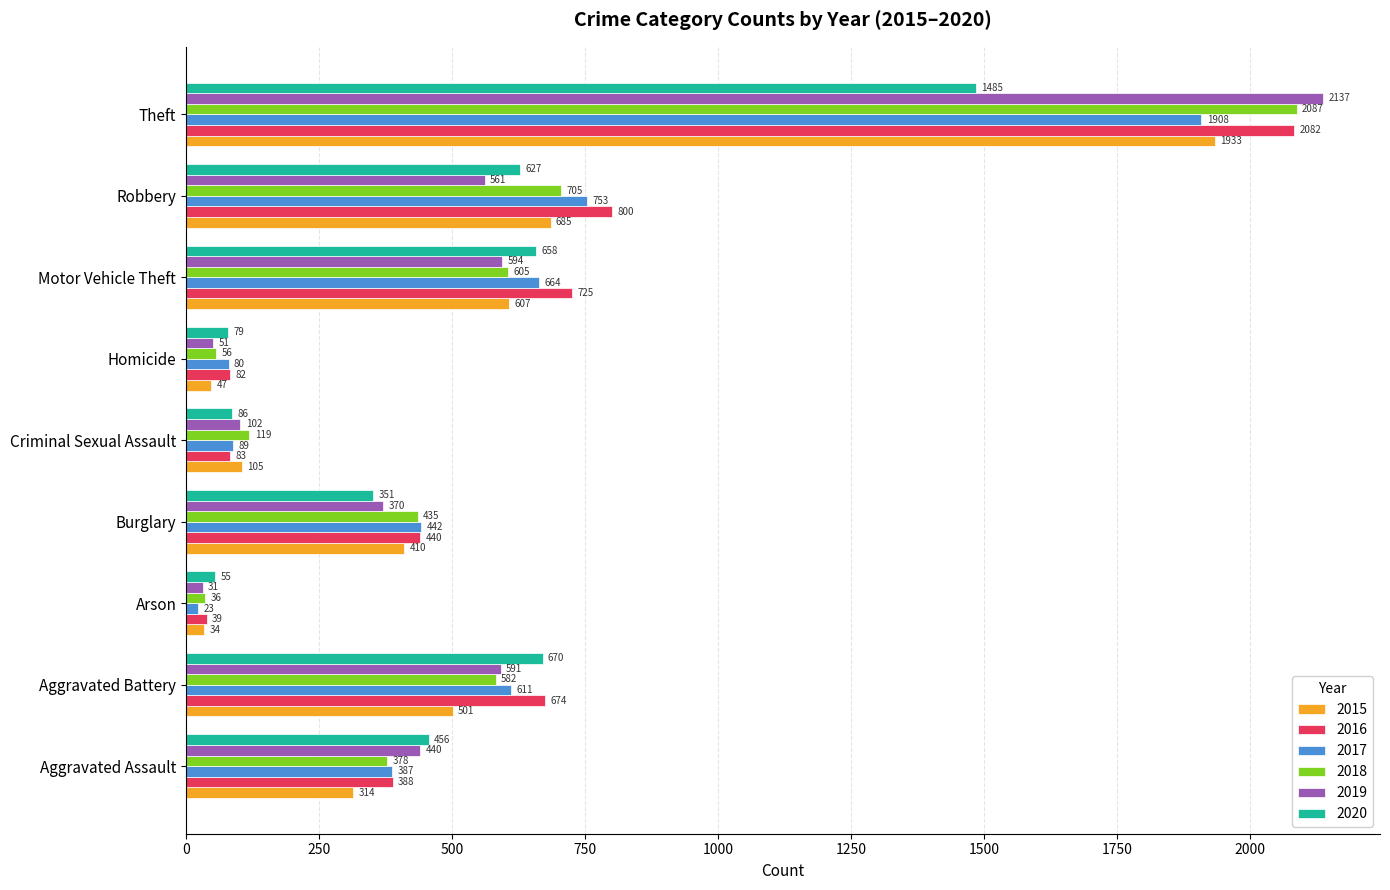

Which category has the highest value in the 2017 series?

Theft